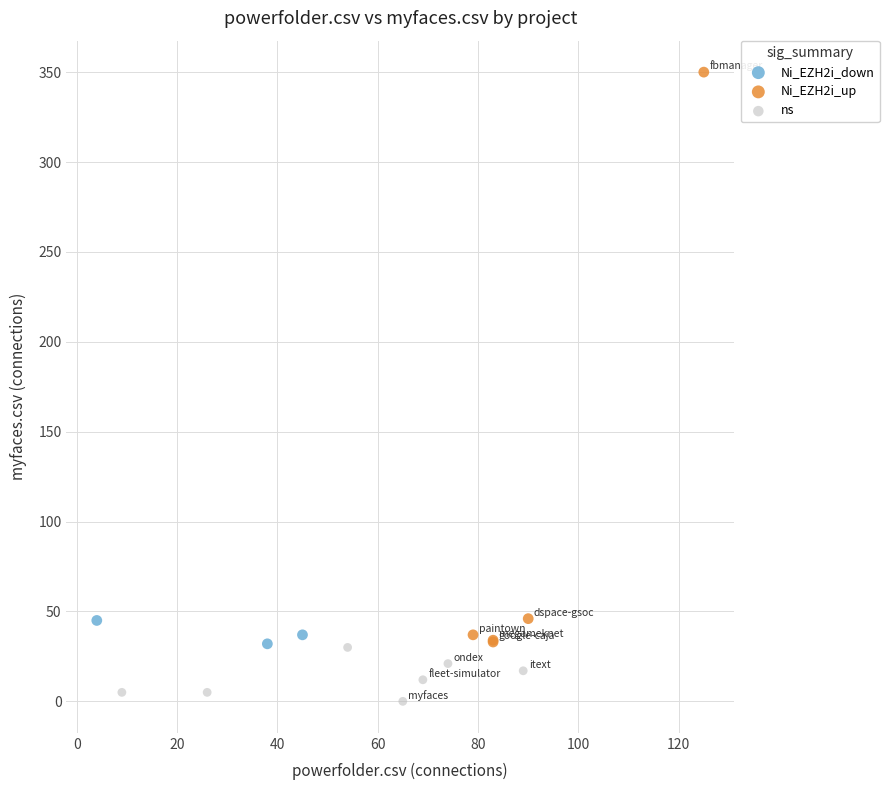

Which series contains the lowest Y value?

ns